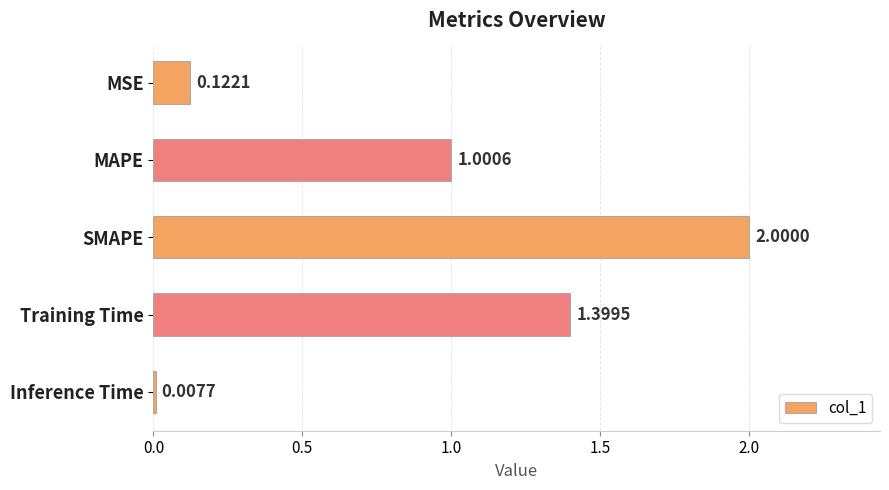

What is the change in value from SMAPE to Inference Time?

-2.0